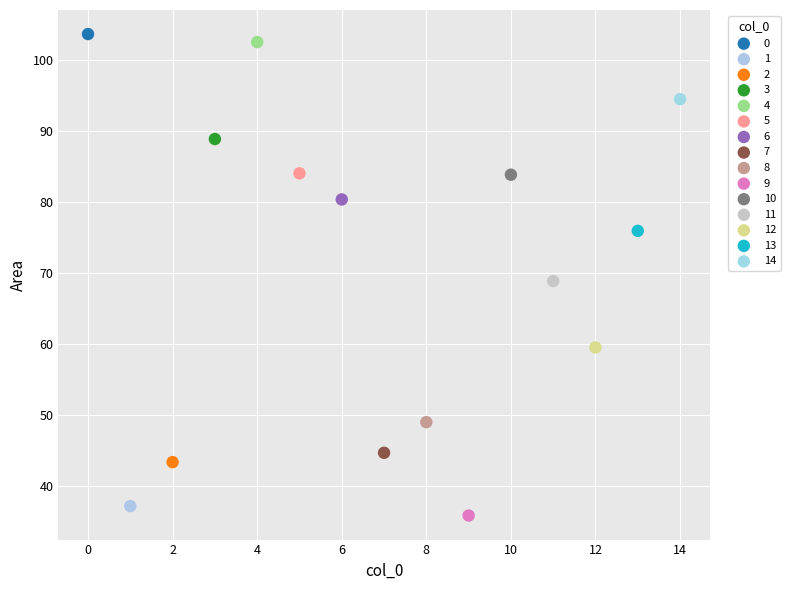

What are all the series names shown in the legend?

0, 1, 2, 3, 4, 5, 6, 7, 8, 9, 10, 11, 12, 13, 14